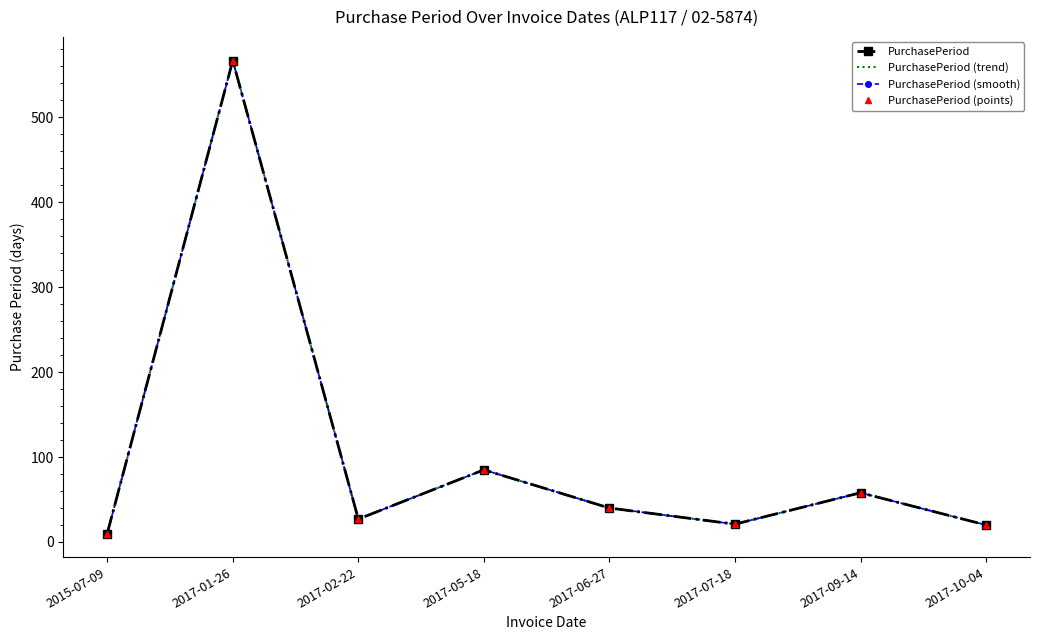

Reading left to right, list all the values displayed in this chart.

PurchasePeriod: 2015-07-09=10	2017-01-26=567	2017-02-22=27	2017-05-18=85	2017-06-27=40	2017-07-18=21	2017-09-14=58	2017-10-04=20
PurchasePeriod (trend): 2015-07-09=10	2017-01-26=567	2017-02-22=27	2017-05-18=85	2017-06-27=40	2017-07-18=21	2017-09-14=58	2017-10-04=20
PurchasePeriod (smooth): 2015-07-09=10	2017-01-26=567	2017-02-22=27	2017-05-18=85	2017-06-27=40	2017-07-18=21	2017-09-14=58	2017-10-04=20
PurchasePeriod (points): 2015-07-09=10	2017-01-26=567	2017-02-22=27	2017-05-18=85	2017-06-27=40	2017-07-18=21	2017-09-14=58	2017-10-04=20